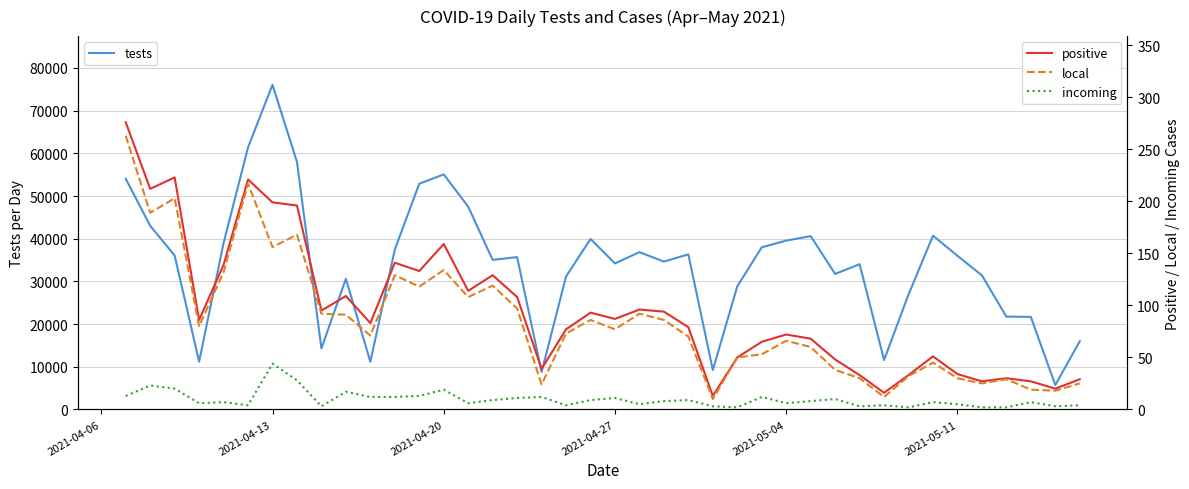

Which series has the largest range (max minus min)?

tests